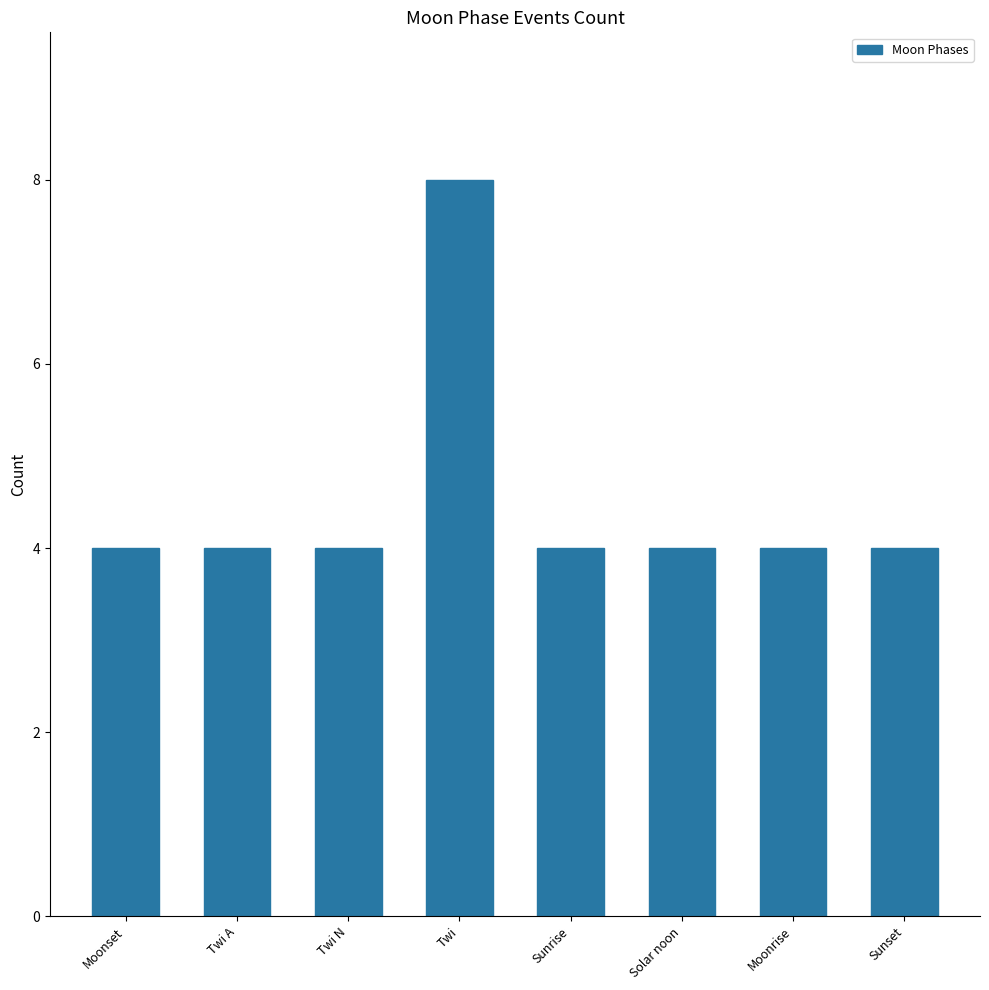

What is the ratio of the value at Solar noon to the value at Sunset?

1.0